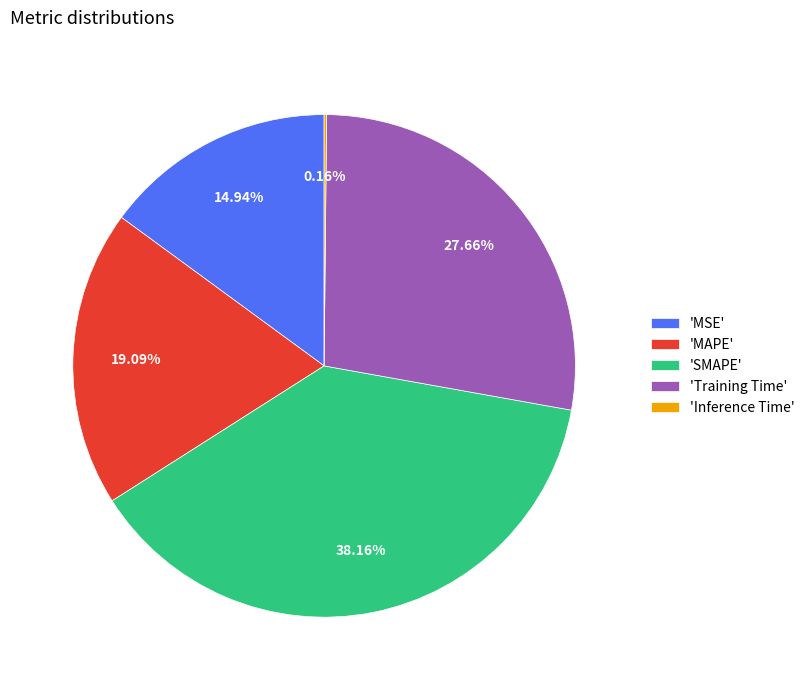

Which has a higher value, 'SMAPE' or 'Training Time'?

'SMAPE'